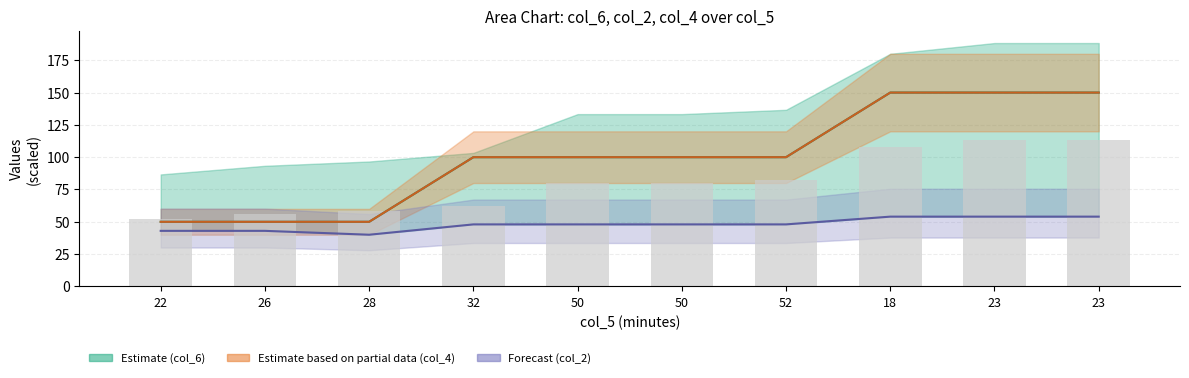

What is the label of the 6th bar from the right?

50